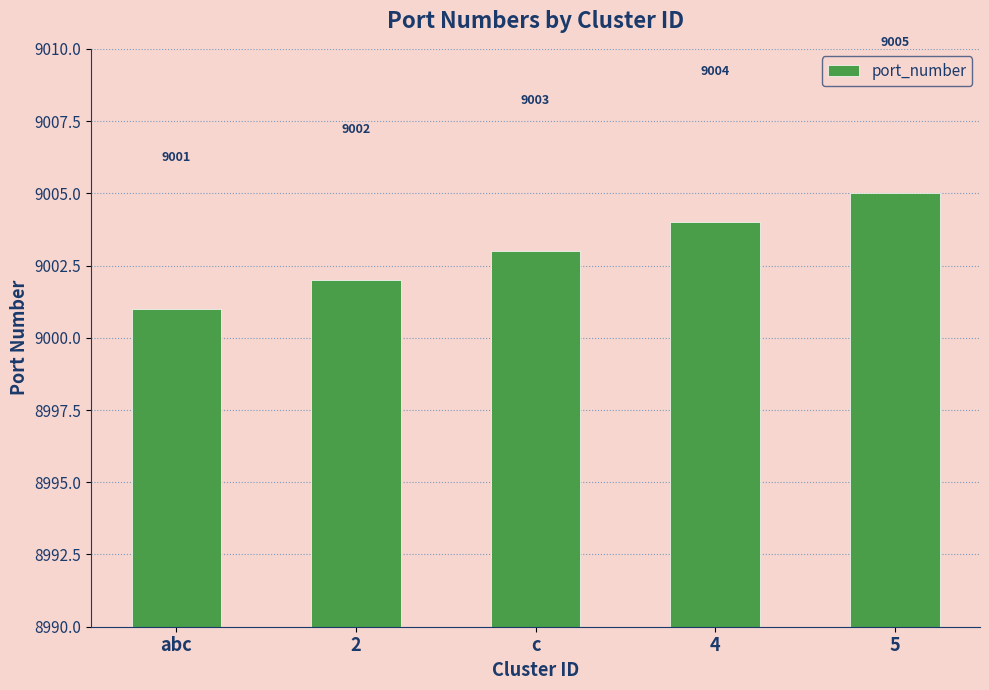

Approximately how many times larger is the value at 2 compared to c?

1.0